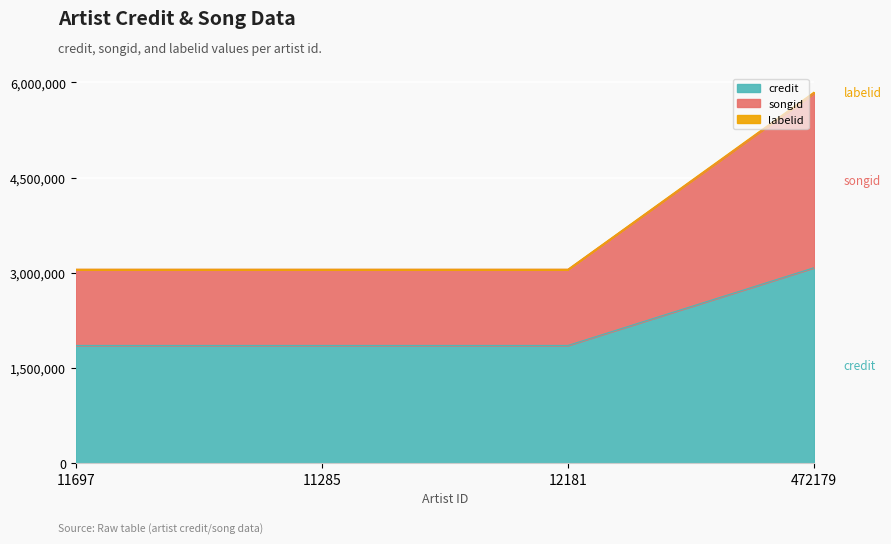

True or false: labelid and songid intersect in this chart.

False